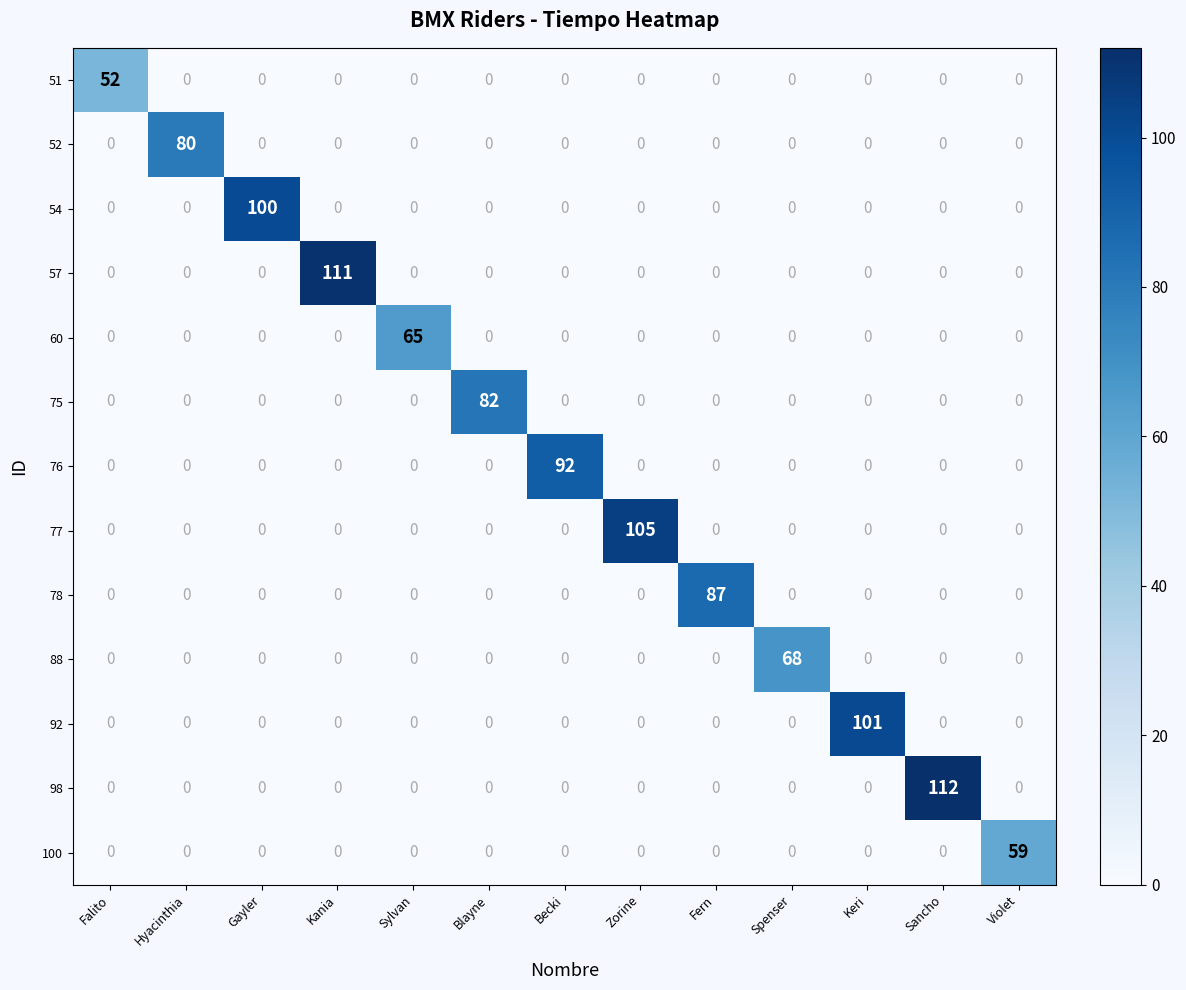

Which category has the highest value in the 98 series?

Sancho